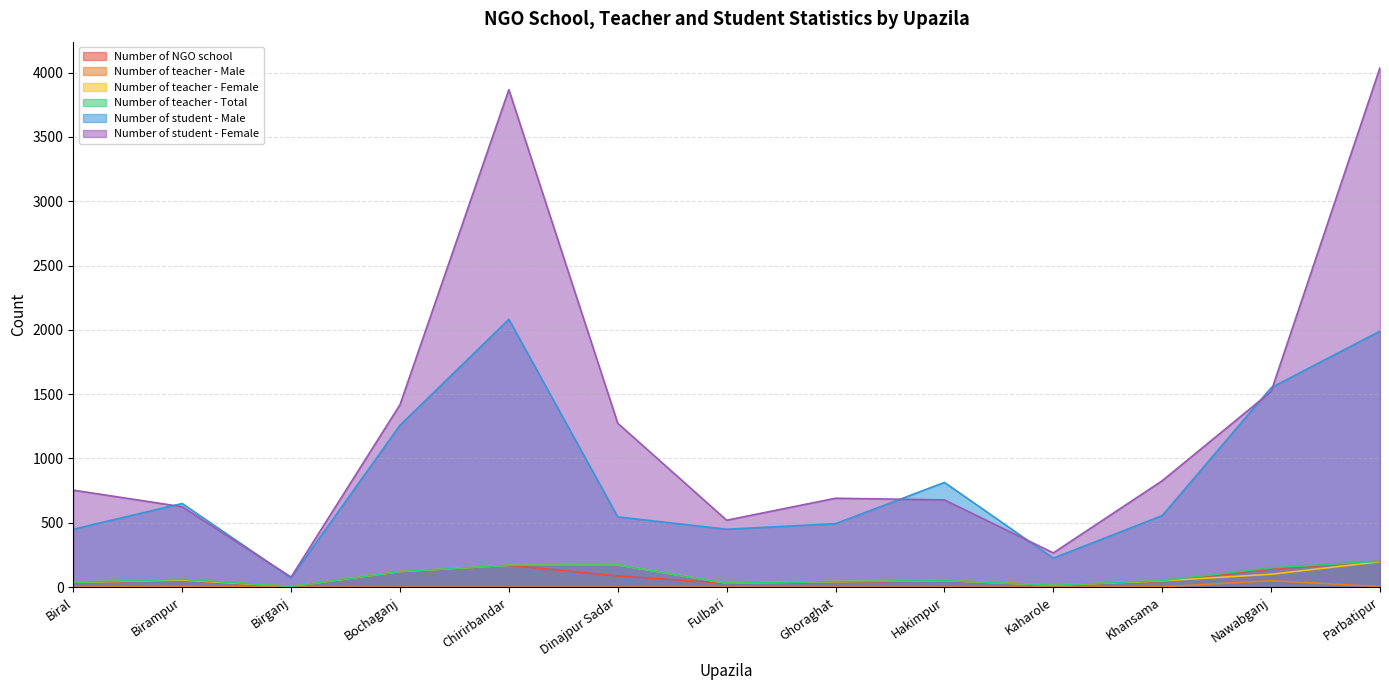

What is the label of the 11th point from the right?

Birganj